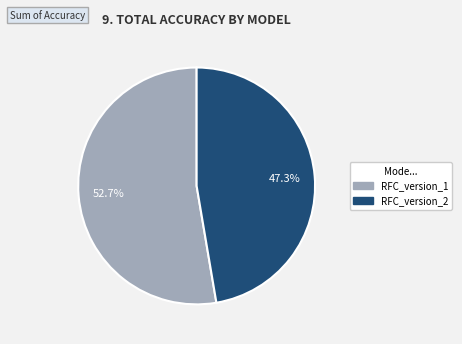

To the nearest percent, what portion does RFC_version_2 represent?

47%